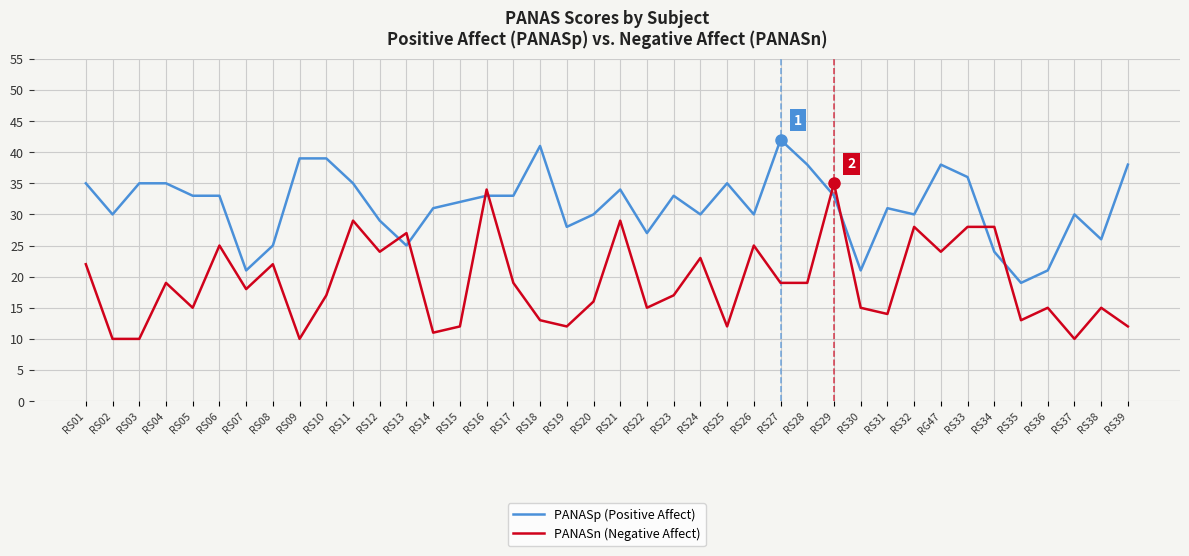

Which series ends up on top after the final intersection of PANASn (Negative Affect) and PANASp (Positive Affect)?

PANASp (Positive Affect)